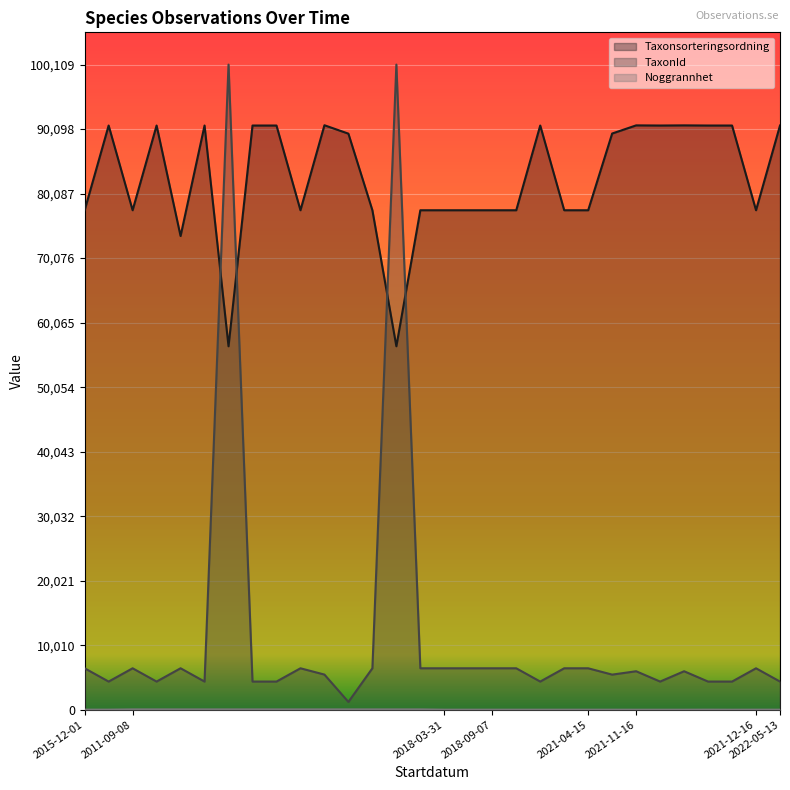

How many intersections are there between TaxonId and Taxonsorteringsordning?

4